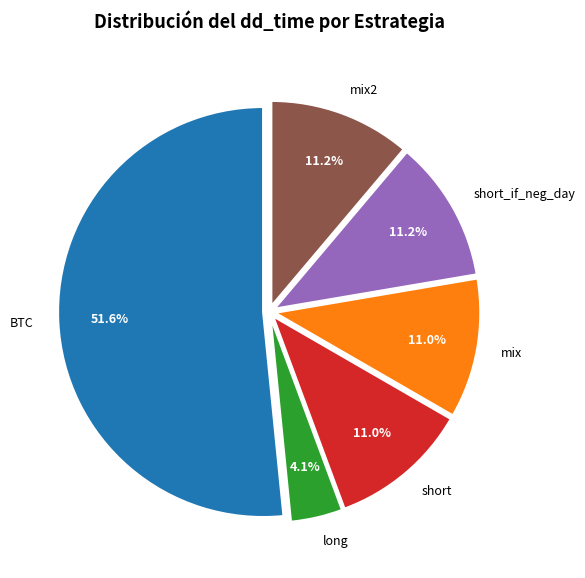

Combined, do BTC and mix2 account for over 50%?

Yes